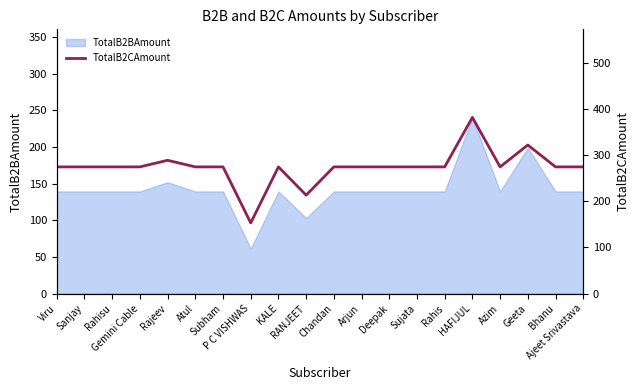

List the labels in order of value, largest first.

HAFIJUL, Geeta, Rajeev, Viru, Sanjay, Rahisu, Gemini Cable, Atul, Subham, KALE, Chandan, Arjun, Deepak, Sujata, Rahis, Azim, Bhanu, Ajeet Srivastava, RANJEET, P C VISHWAS